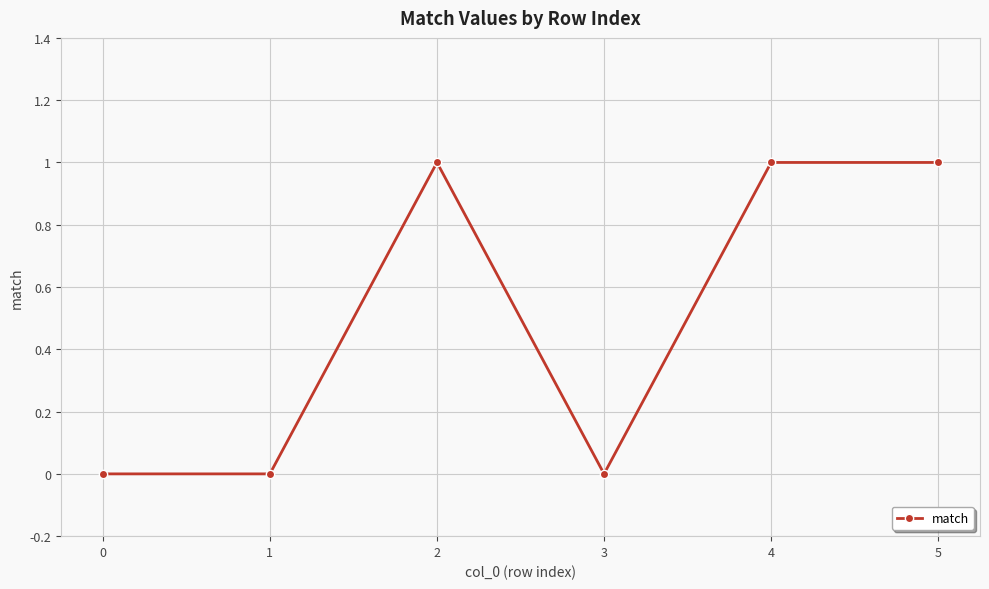

Is it true that the value at 4 is 0?

False